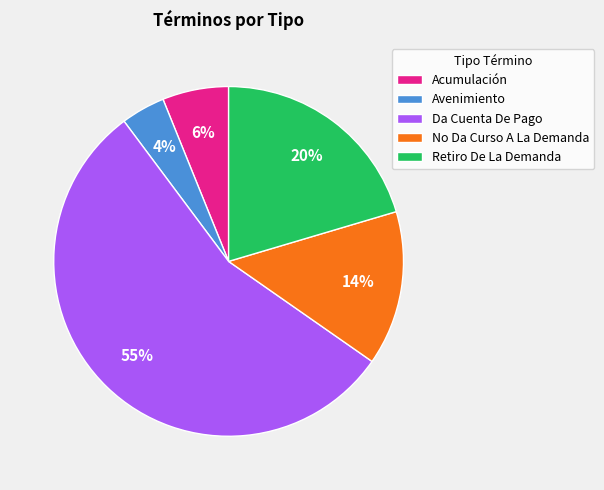

Rank the categories by value from highest to lowest.

Da Cuenta De Pago, Retiro De La Demanda, No Da Curso A La Demanda, Acumulación, Avenimiento